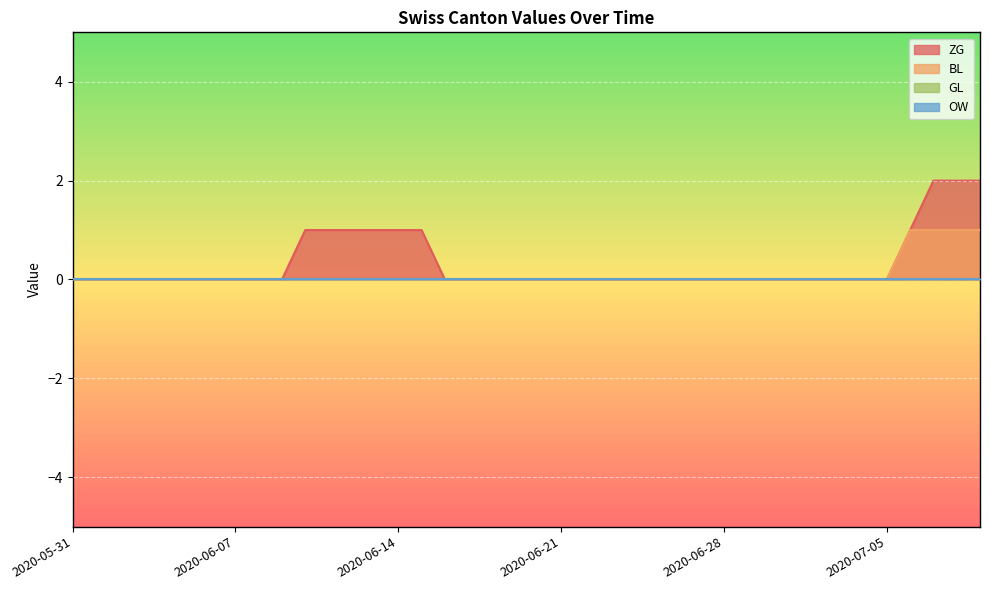

Which series has the widest spread of values?

ZG